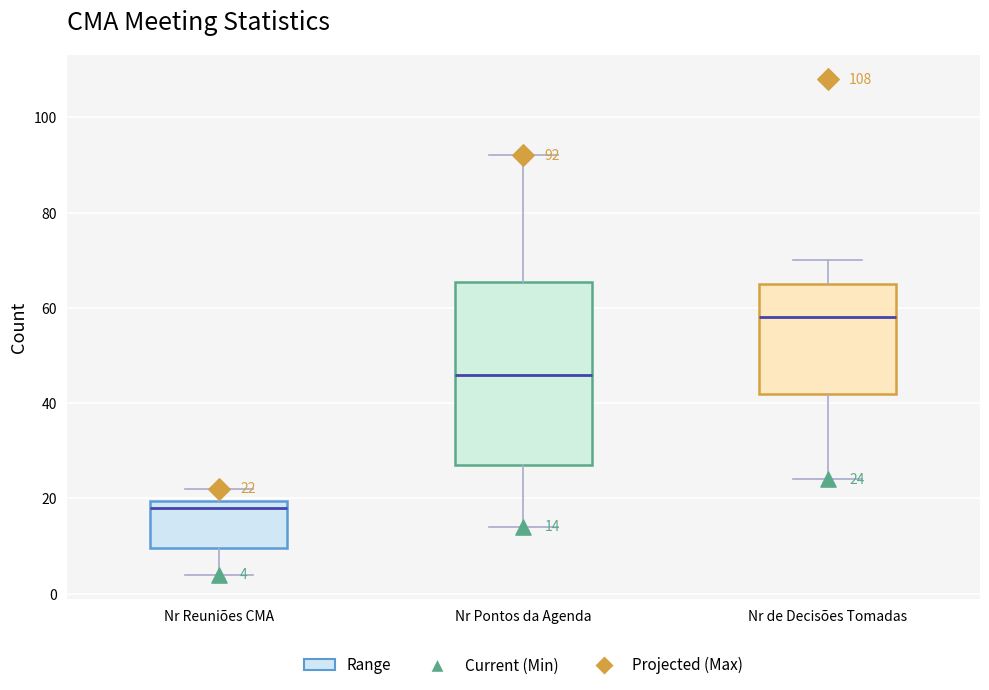

Which box's median line is the lowest?

Nr Reuniões CMA